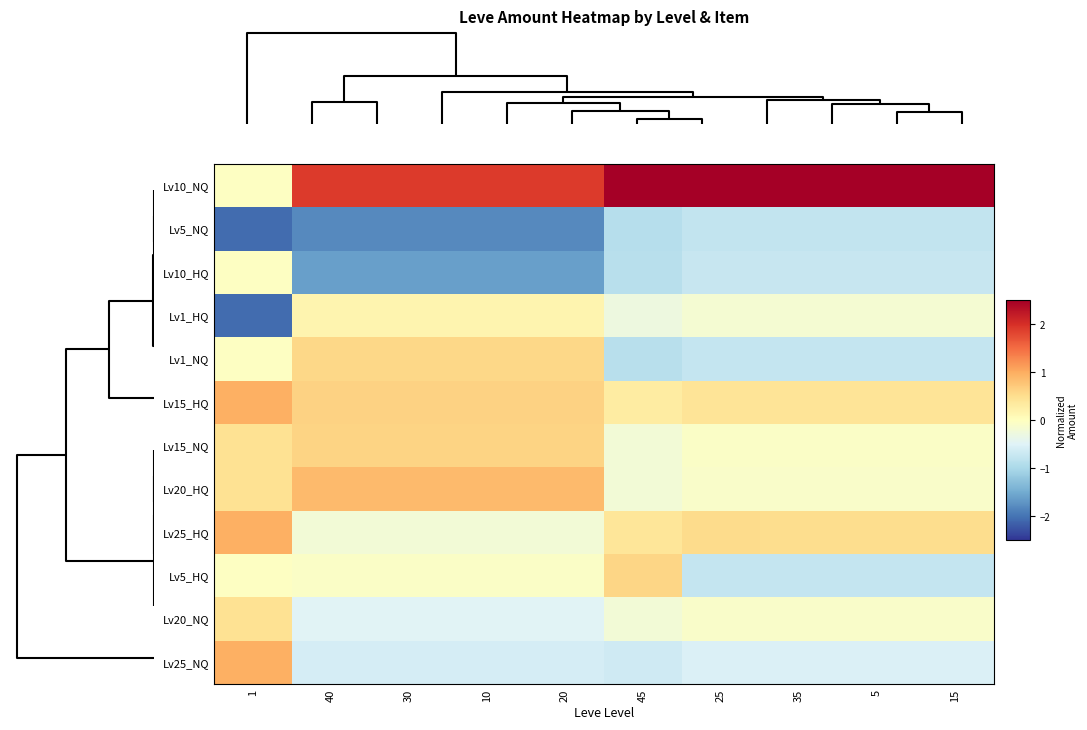

How many data points does each series have?

10